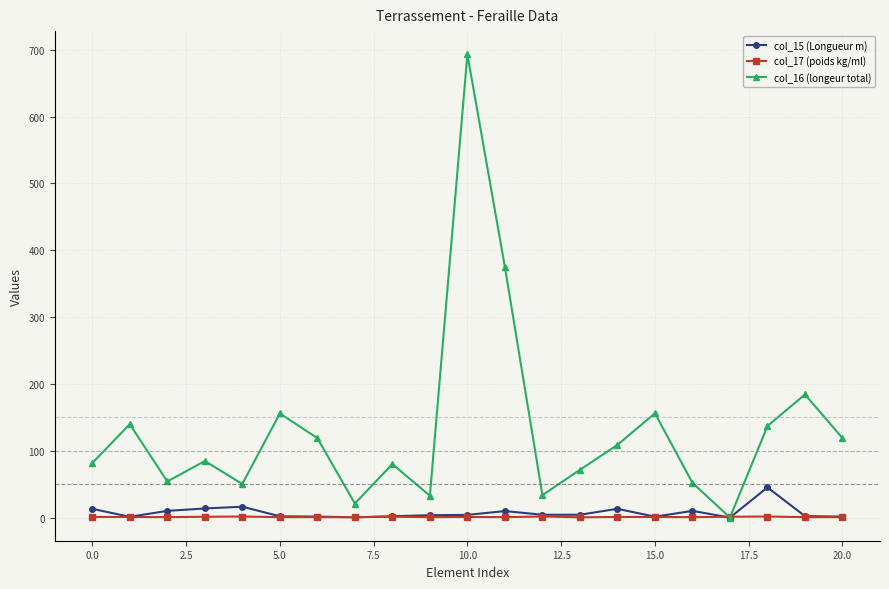

What are all the series names shown in the legend?

col_15 (Longueur m), col_17 (poids kg/ml), col_16 (longeur total)